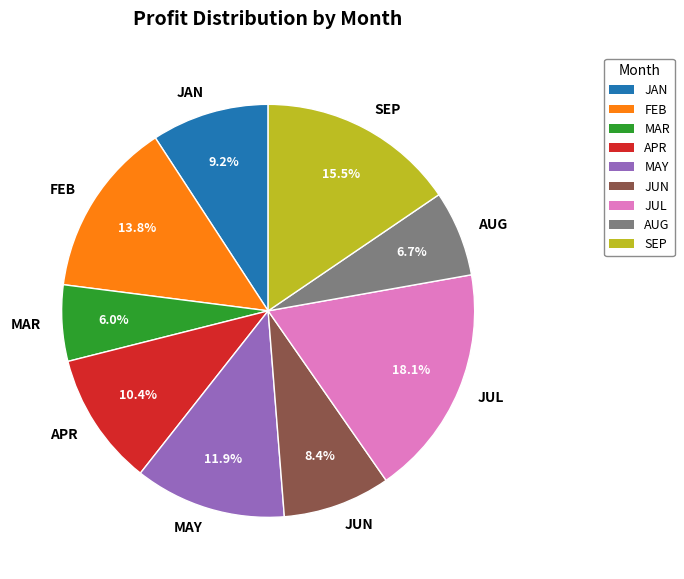

Rank the categories by value from highest to lowest.

JUL, SEP, FEB, MAY, APR, JAN, JUN, AUG, MAR